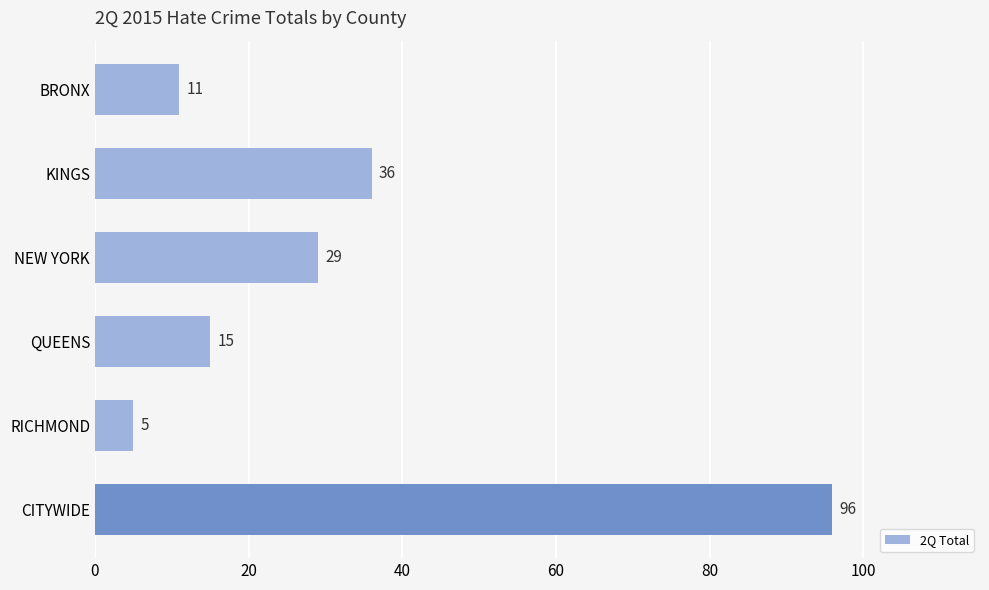

What is the minimum value shown in the chart?

5